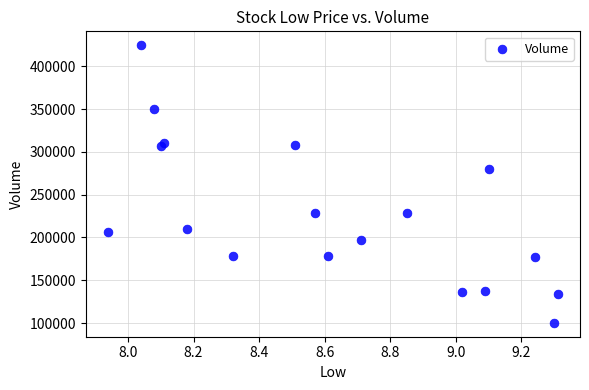

What Y value in the scatter plot is closest to 262450?

280000